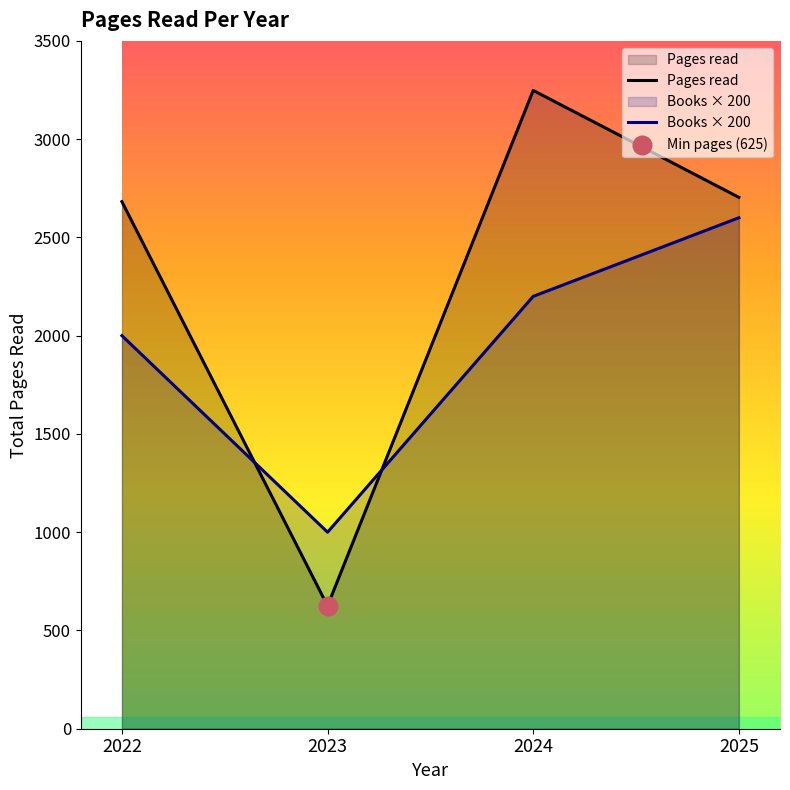

Is the value of Pages read at 2024 greater than the value of Books × 200 at 2022?

Yes